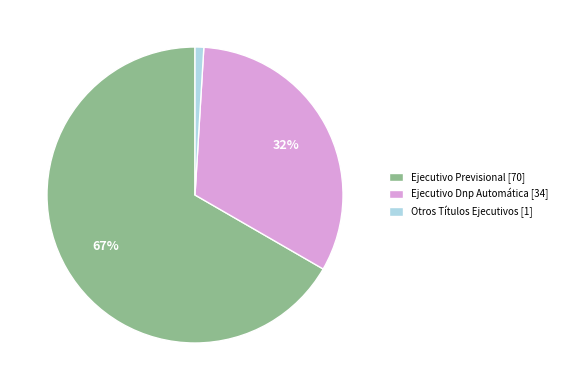

The Ejecutivo Dnp Automática slice represents 32% of the pie. True or false?

True